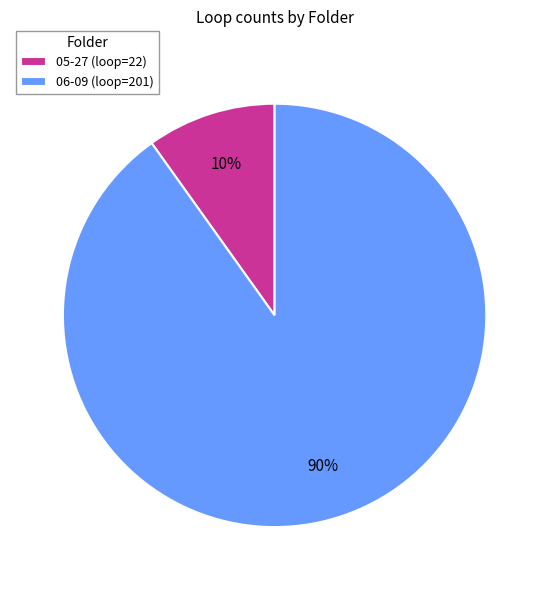

Which slice is the smallest?

05-27